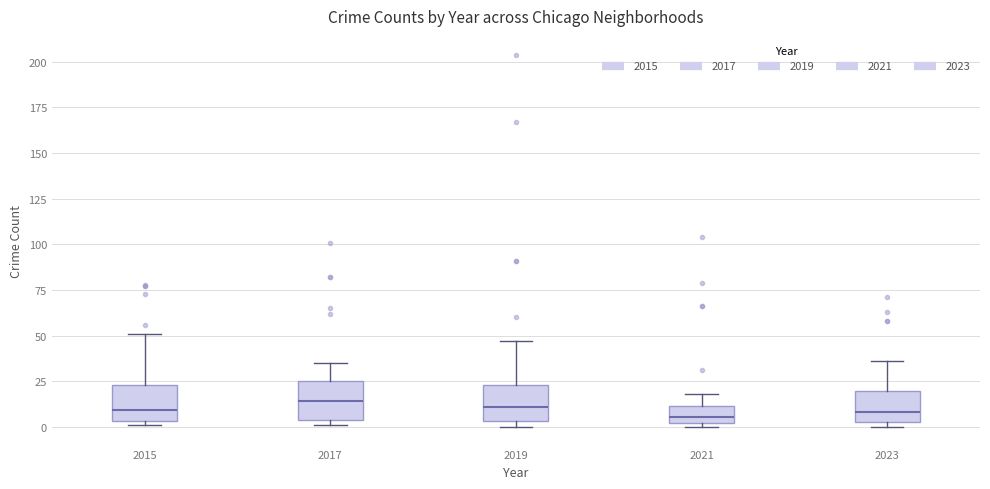

Reading left to right, read every box against the y-axis: the position of its median line, the range the box covers, and the ends of its whiskers. The values are not printed on the chart, so give them approximately, as read against the axis.

2015: median 10, box 5 to 25, whiskers 0 to 50
2017: median 15, box 5 to 25, whiskers 0 to 35
2019: median 10, box 5 to 25, whiskers 0 to 45
2021: median 5, box 0 to 10, whiskers 0 (just below the box's lower edge) to 20
2023: median 10, box 5 to 20, whiskers 0 to 35